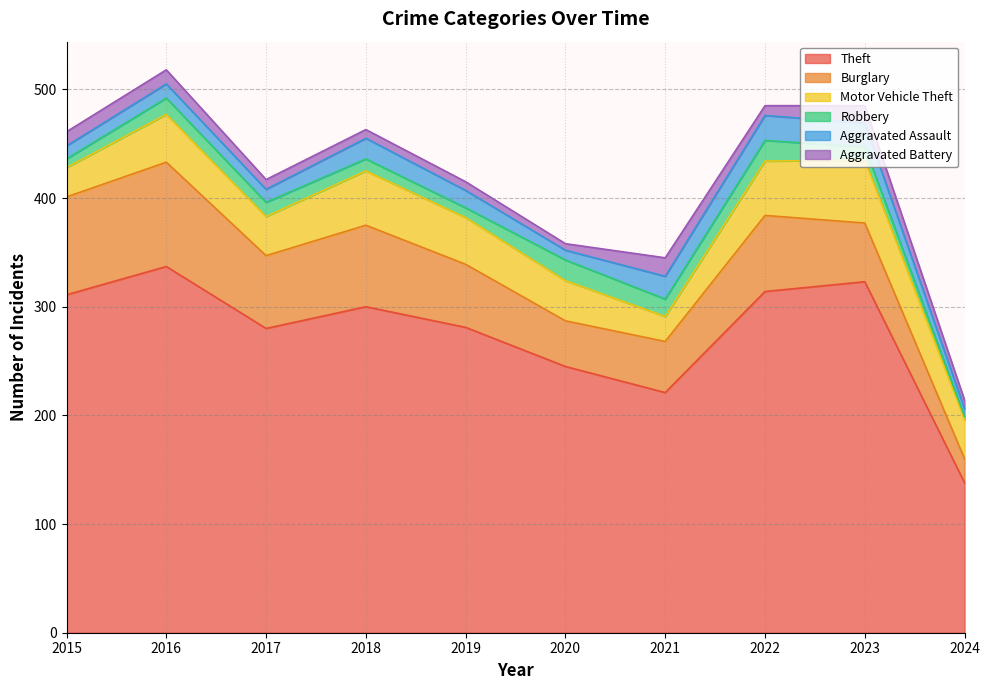

Which series has the largest range (max minus min)?

Theft